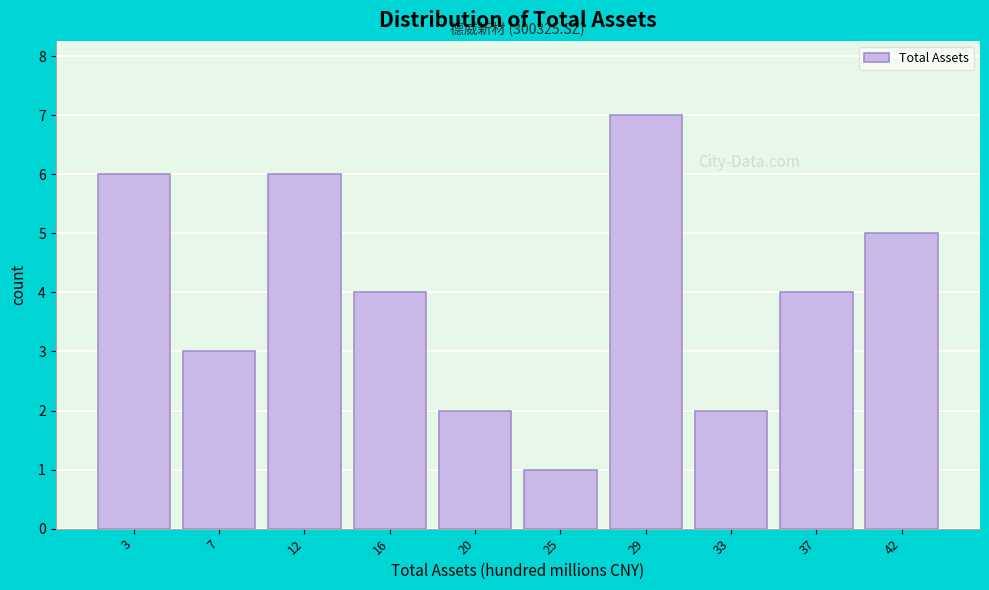

Reading left to right, list all the values displayed in this chart.

6	3	6	4	2	1	7	2	4	5